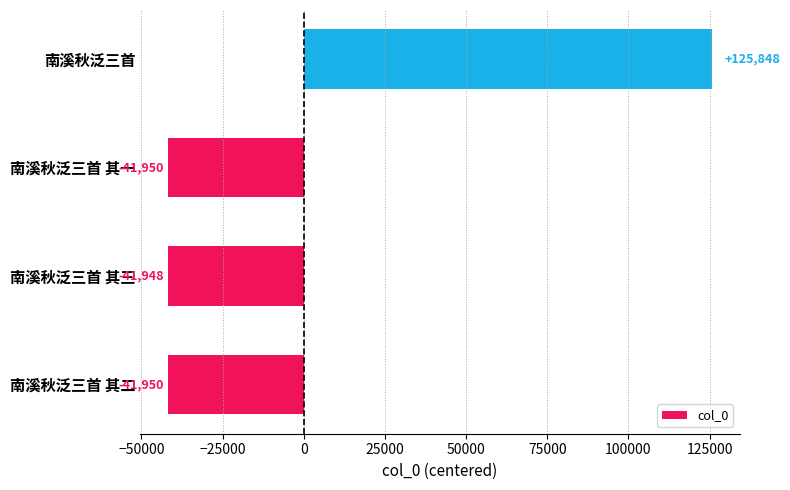

The value at 南溪秋泛三首 其二 is -19610.2. True or false?

False